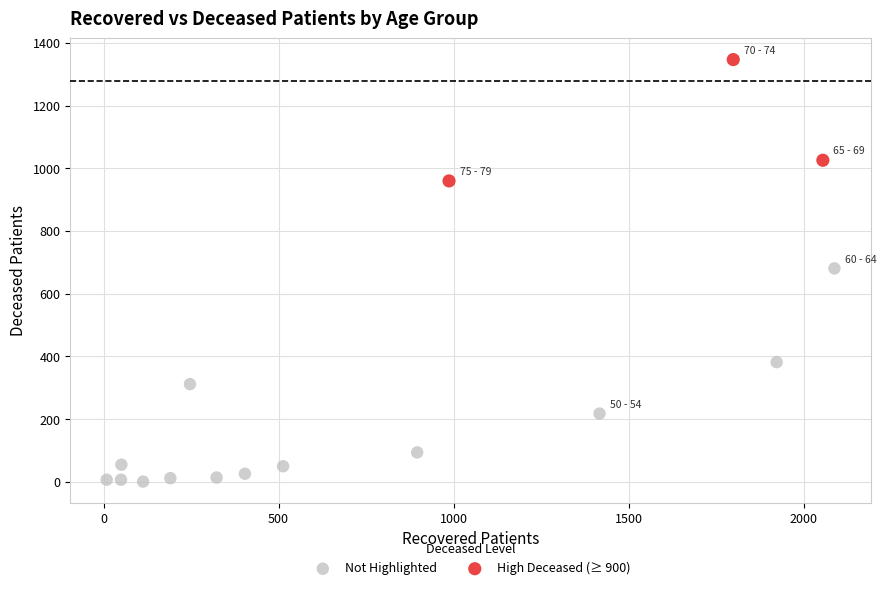

Which series reaches the maximum Y coordinate?

High Deceased (≥ 900)